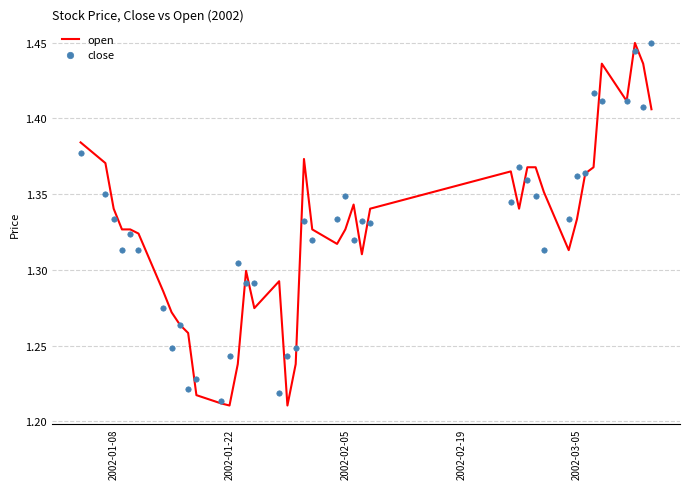

Which series contains the lowest Y value?

open